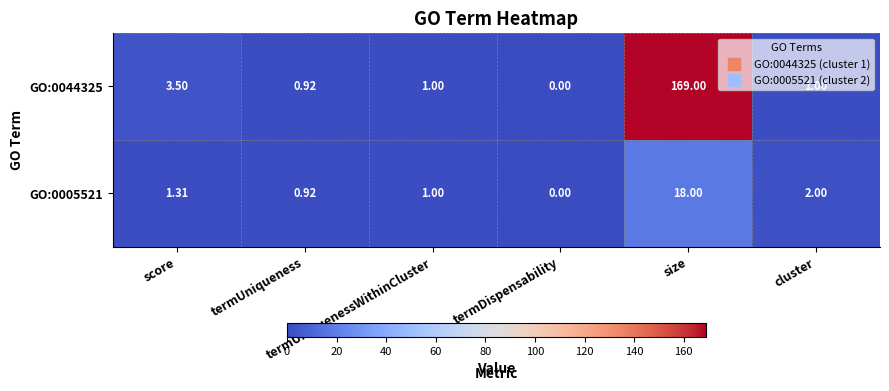

At which category is the sum across all series the highest?

size